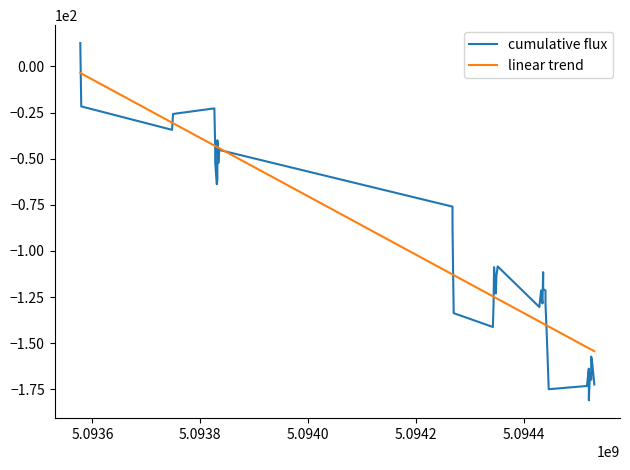

What is the lowest value of the cumulative flux series?

-180.9